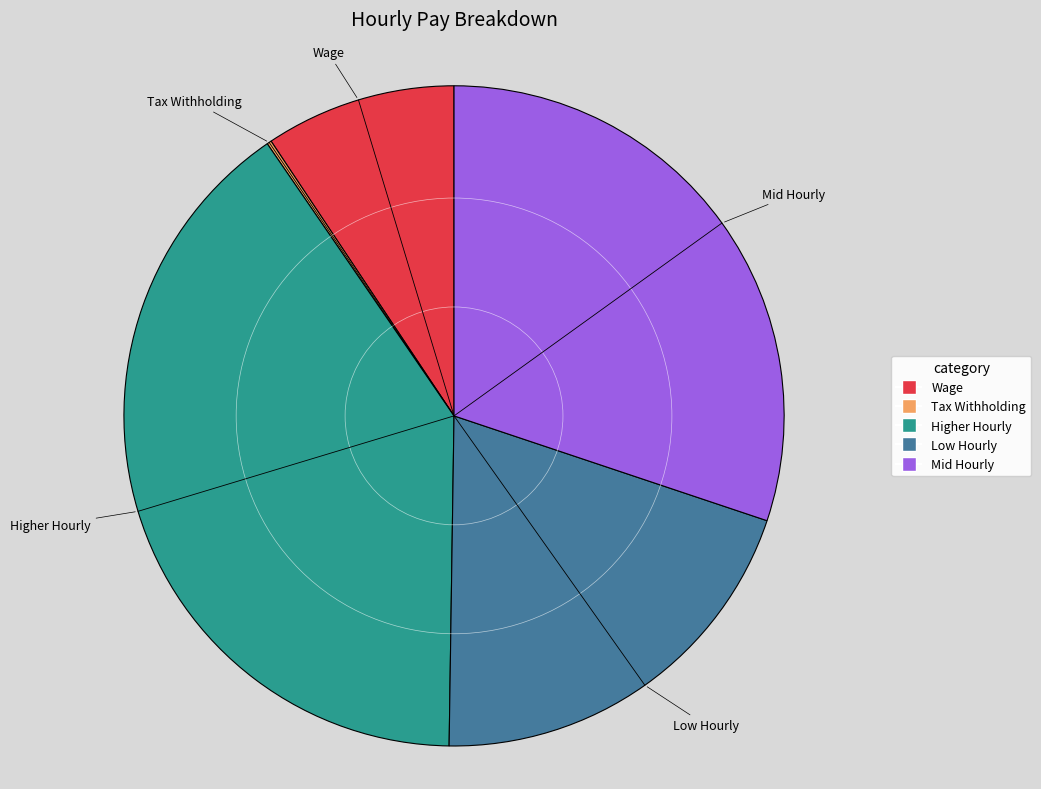

What is the largest slice in the pie chart?

Higher Hourly